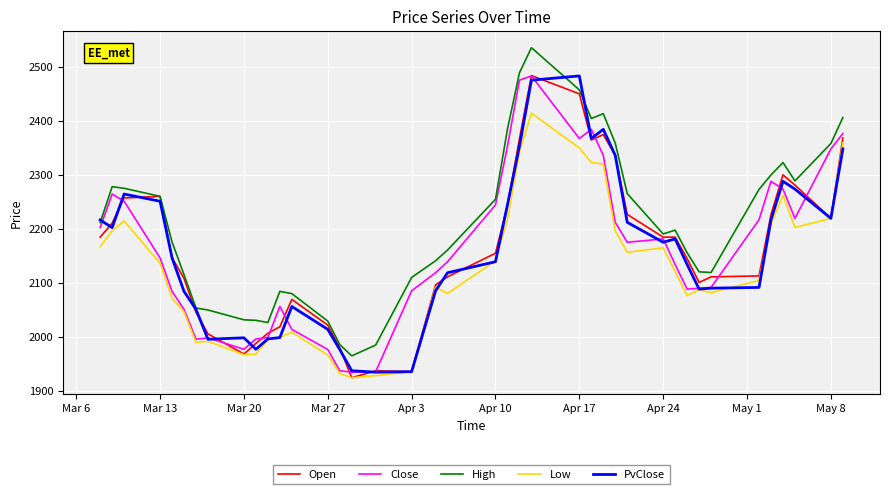

What is the minimum value shown in the chart?

1923.8